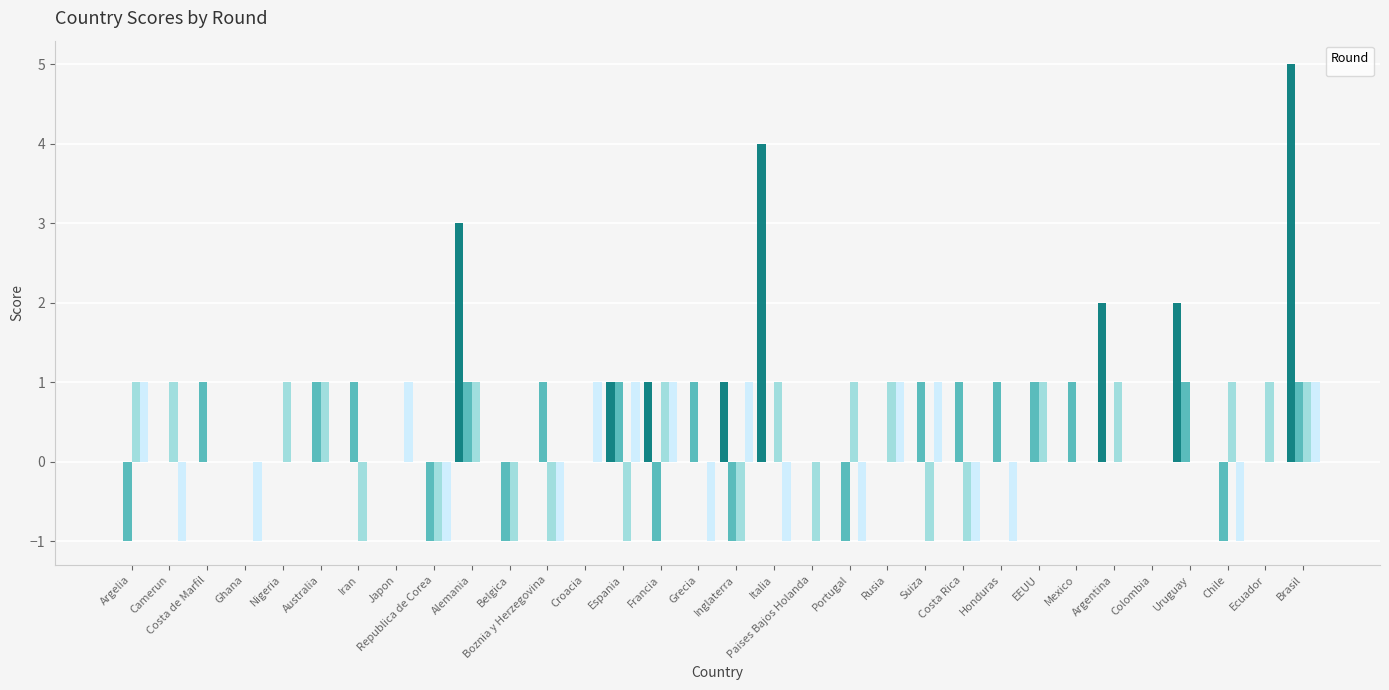

Between Italia and Inglaterra, which is larger?

Italia